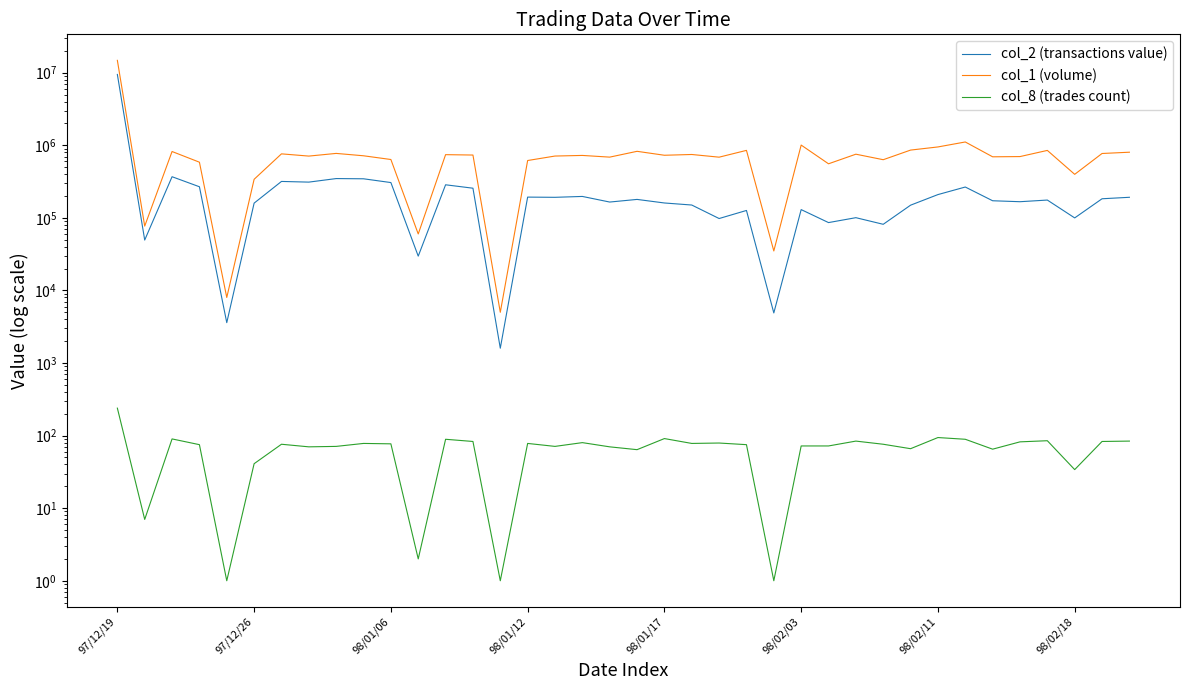

What is the average value of the col_1 (volume) series?

1012447